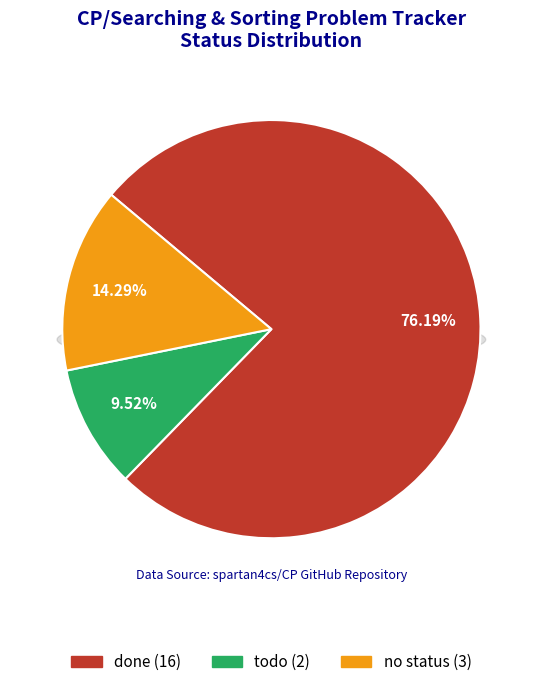

To the nearest percent, what is the difference between the largest and smallest slice percentages?

67%